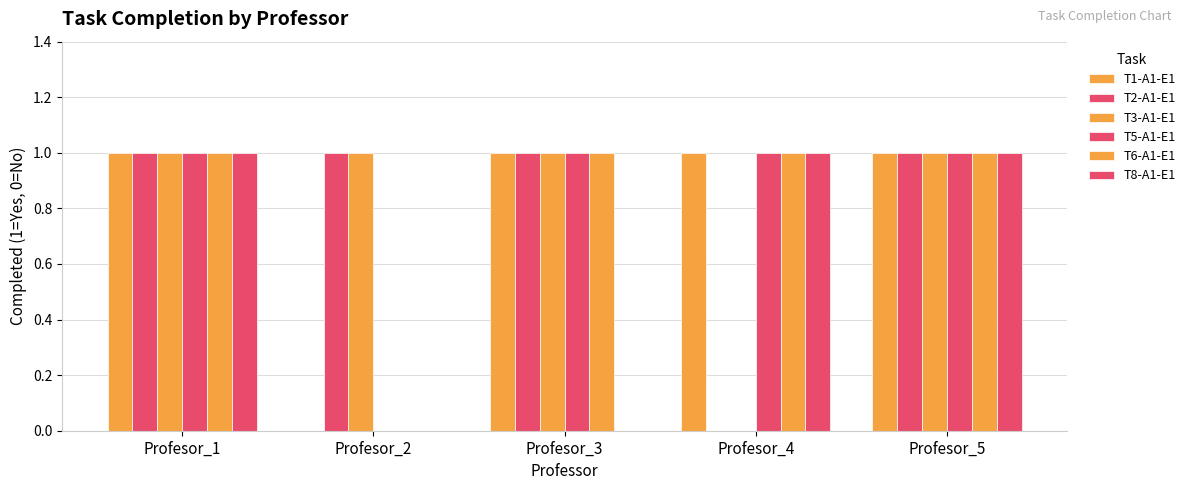

Which series has the largest total across all categories?

T1-A1-E1